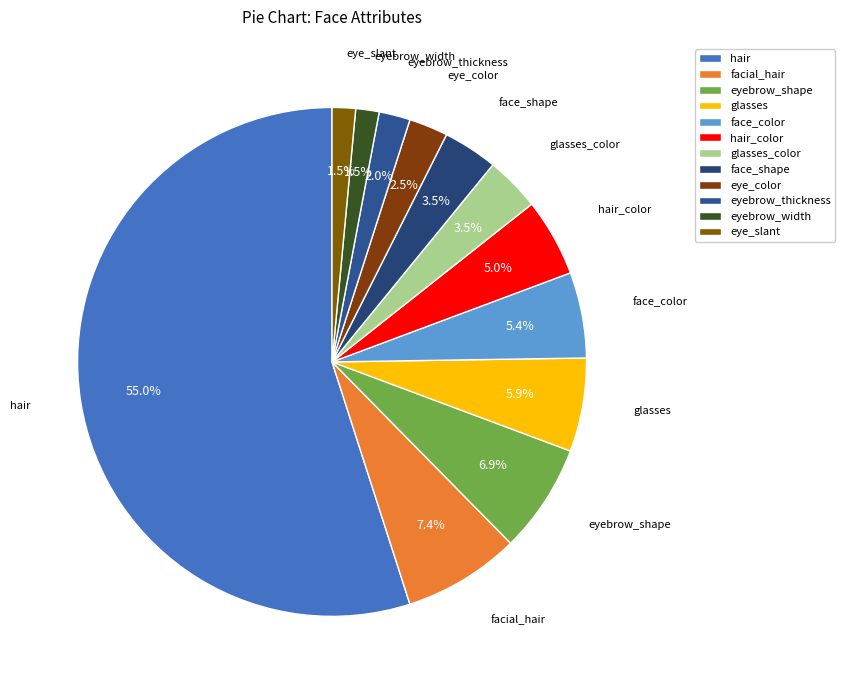

Is there any slice that represents more than half of the pie?

Yes